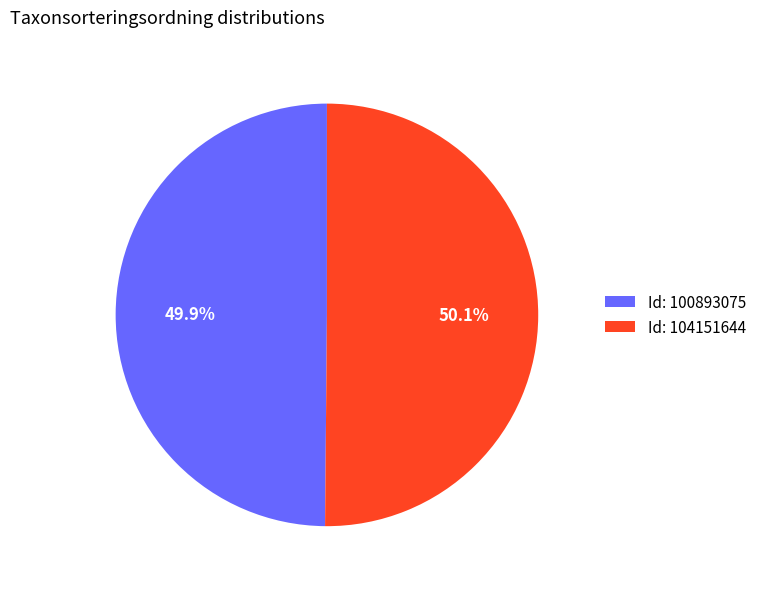

Approximately how many times larger is the value at Id: 104151644 compared to Id: 100893075?

1.0